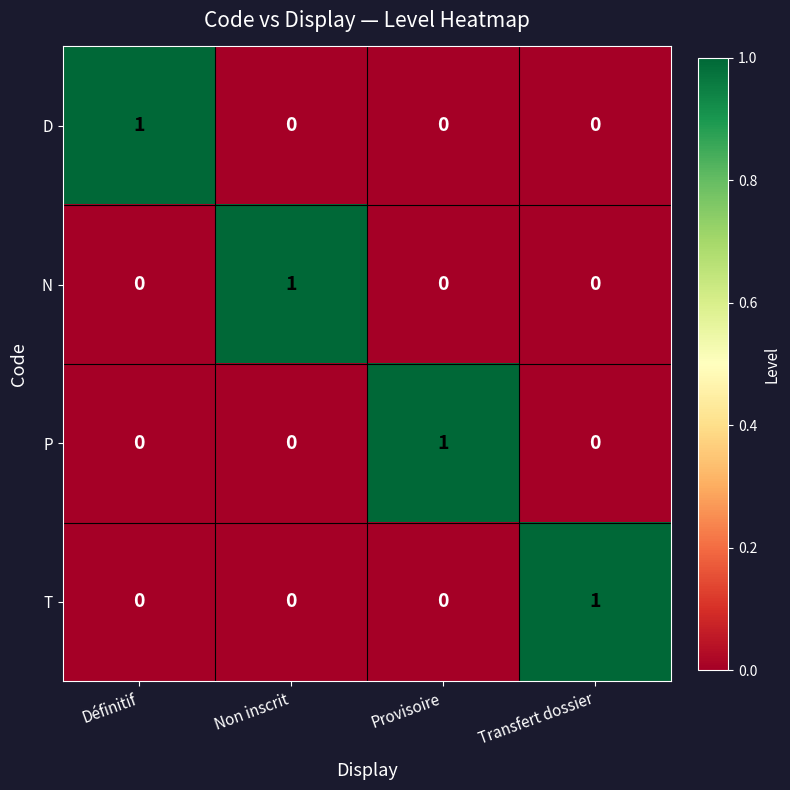

Reading left to right, transcribe all the data shown in this chart.

D: 1	0	0	0
N: 0	1	0	0
P: 0	0	1	0
T: 0	0	0	1